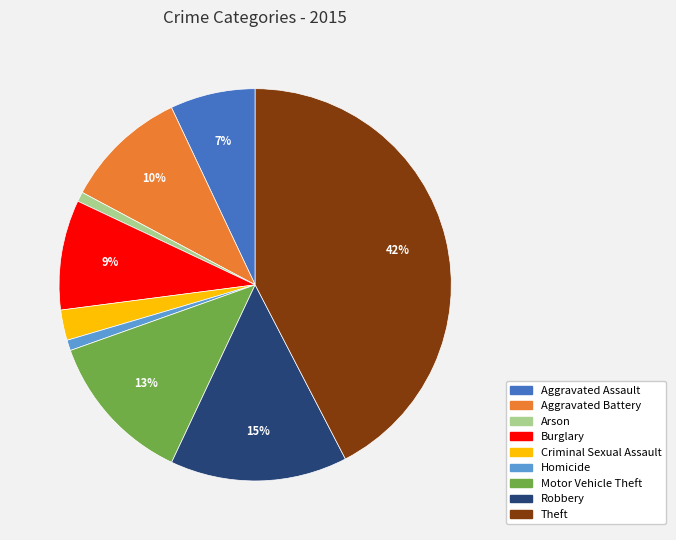

How many slices are in this pie chart?

9